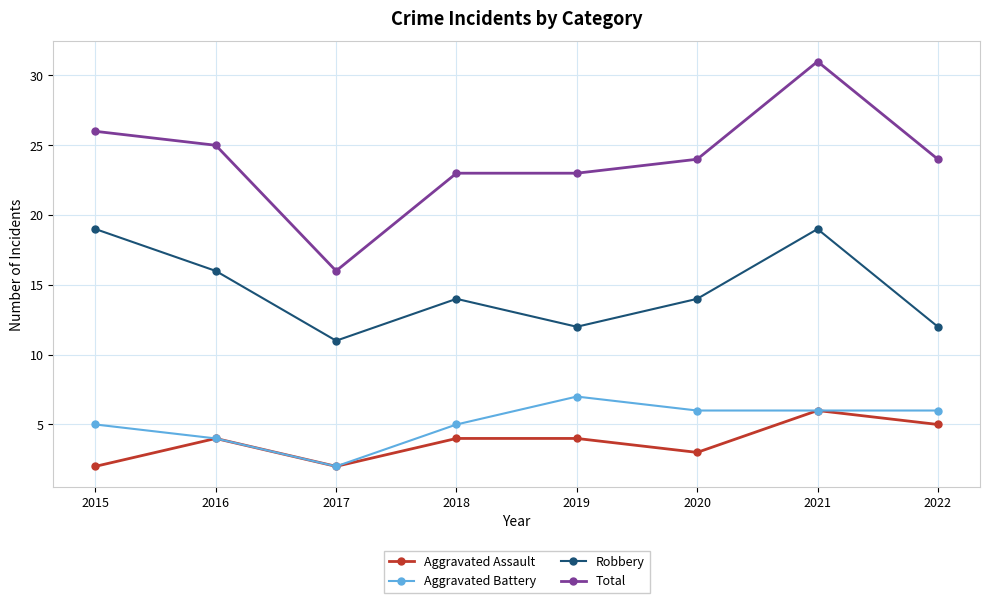

Where does the Robbery series first go above 14?

2015